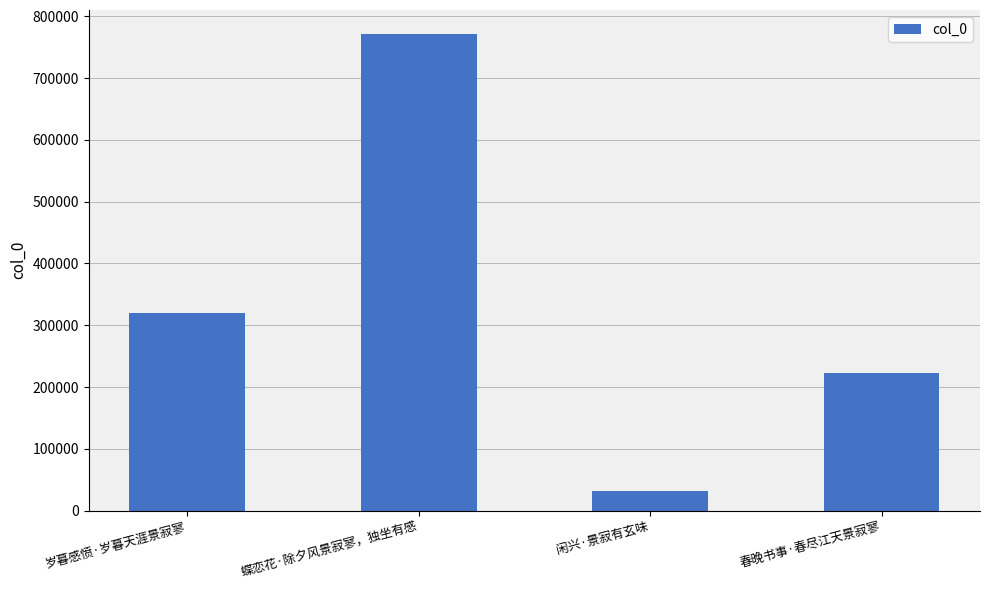

List the labels in order of value, smallest first.

闲兴·景寂有玄味, 春晚书事·春尽江天景寂寥, 岁暮感愤·岁暮天涯景寂寥, 蝶恋花·除夕风景寂寥，独坐有感